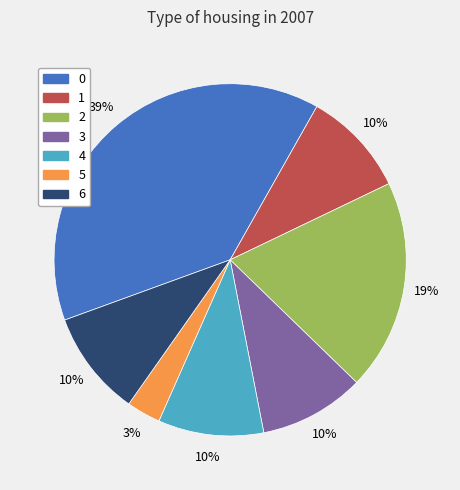

True or false: 0 accounts for 30% of the total.

False